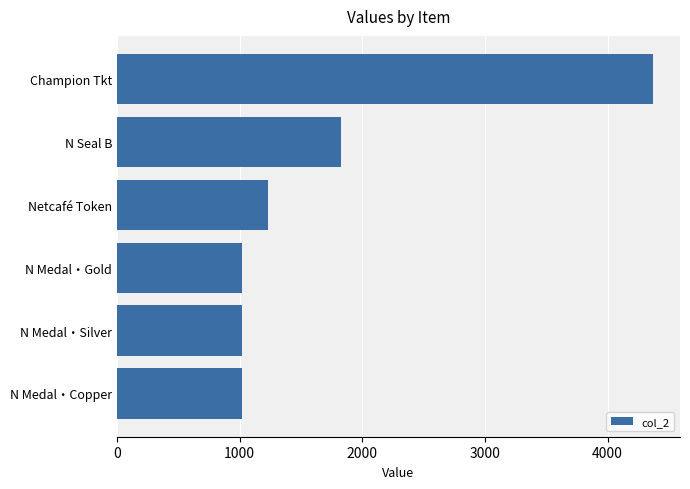

What is the sum of all values?

10488